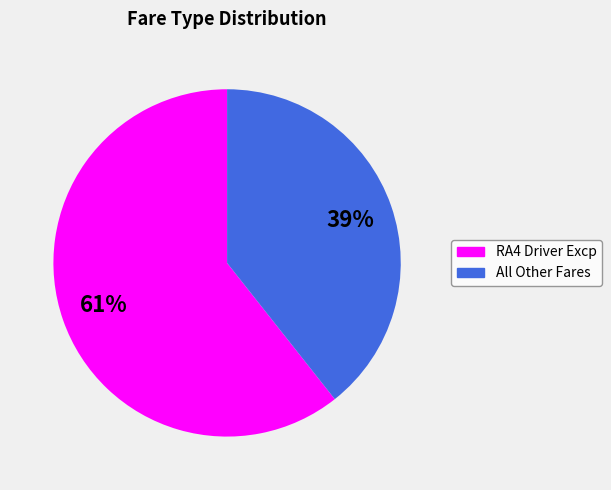

To the nearest percent, what is the average slice percentage?

50%